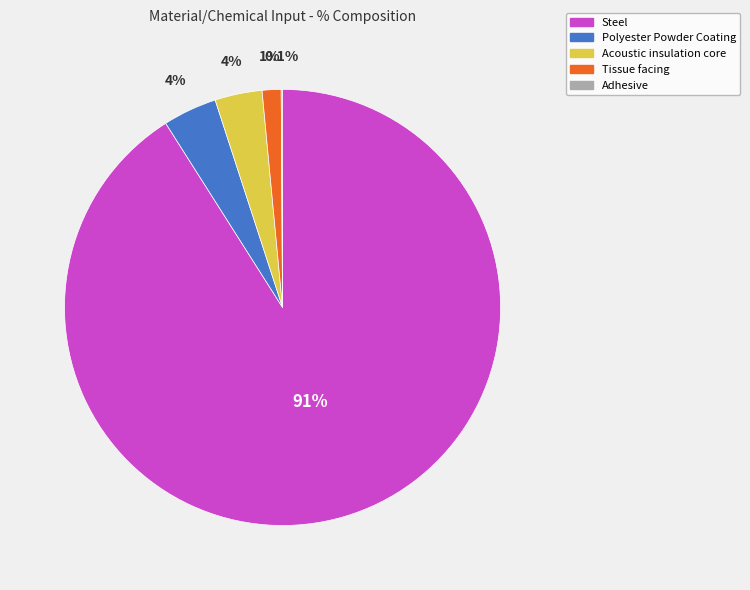

Which category has the biggest portion of the pie?

Steel